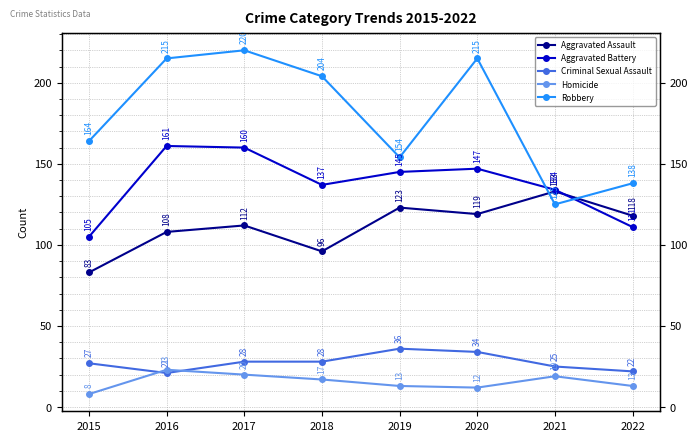

What are all the series names shown in the legend?

Aggravated Assault, Aggravated Battery, Criminal Sexual Assault, Homicide, Robbery